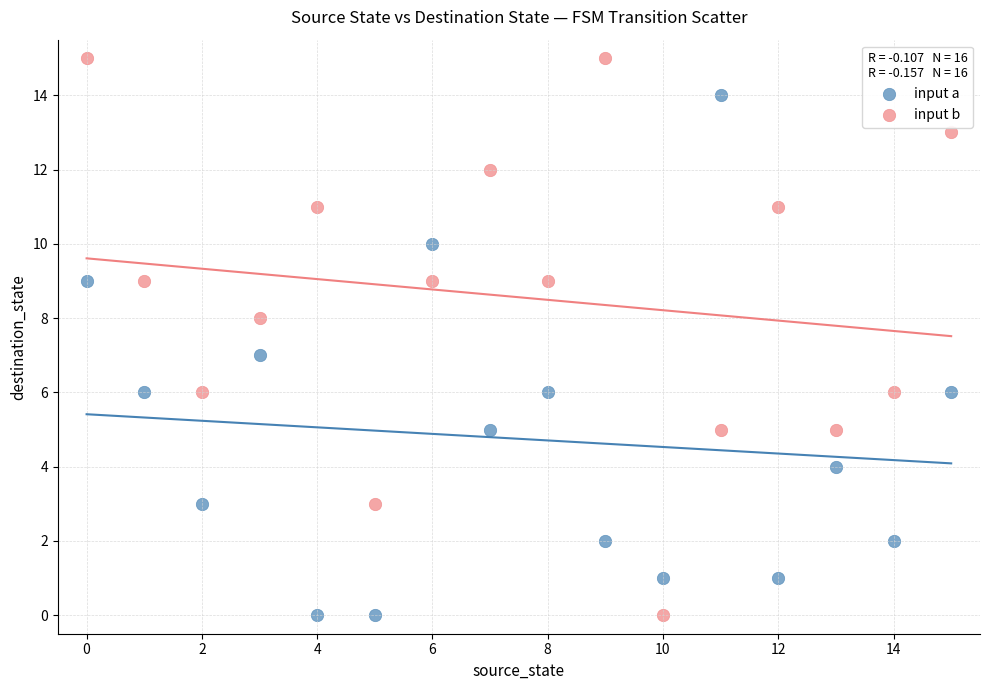

Which series reaches the maximum Y coordinate?

input b